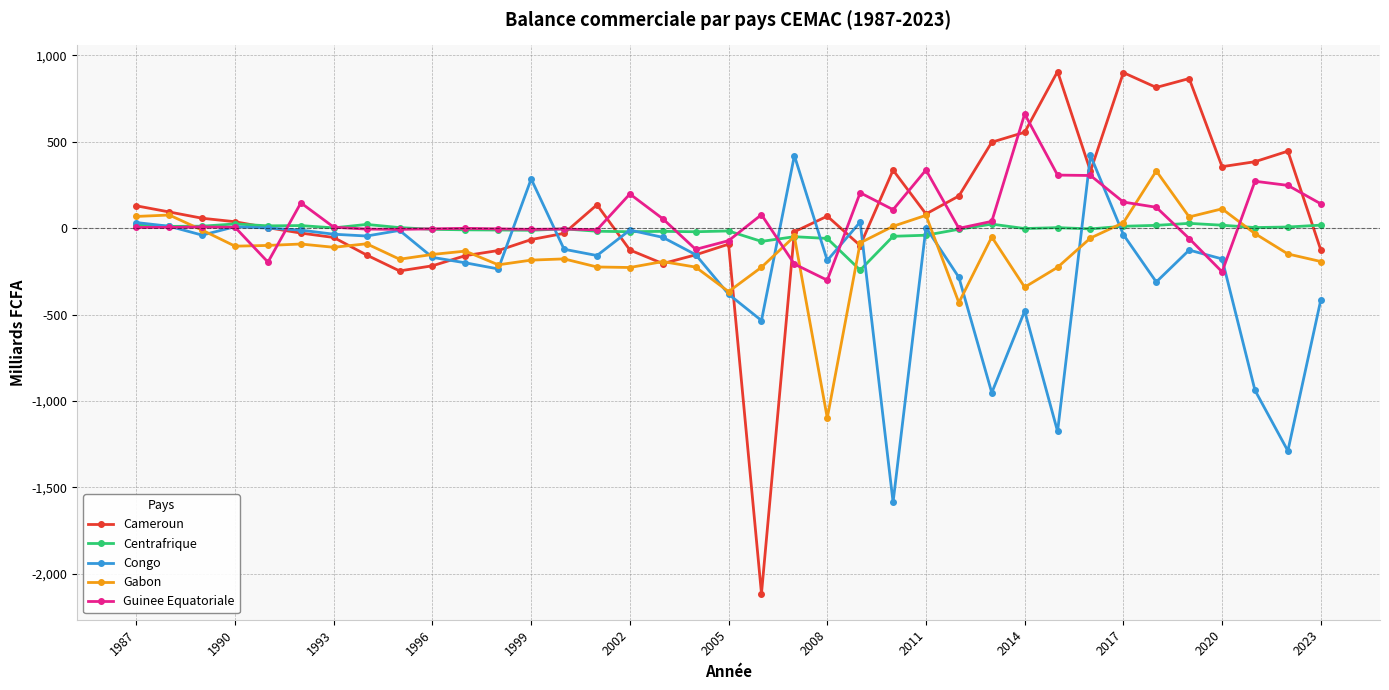

True or false: Gabon has more than 0 points higher than both neighbors.

True